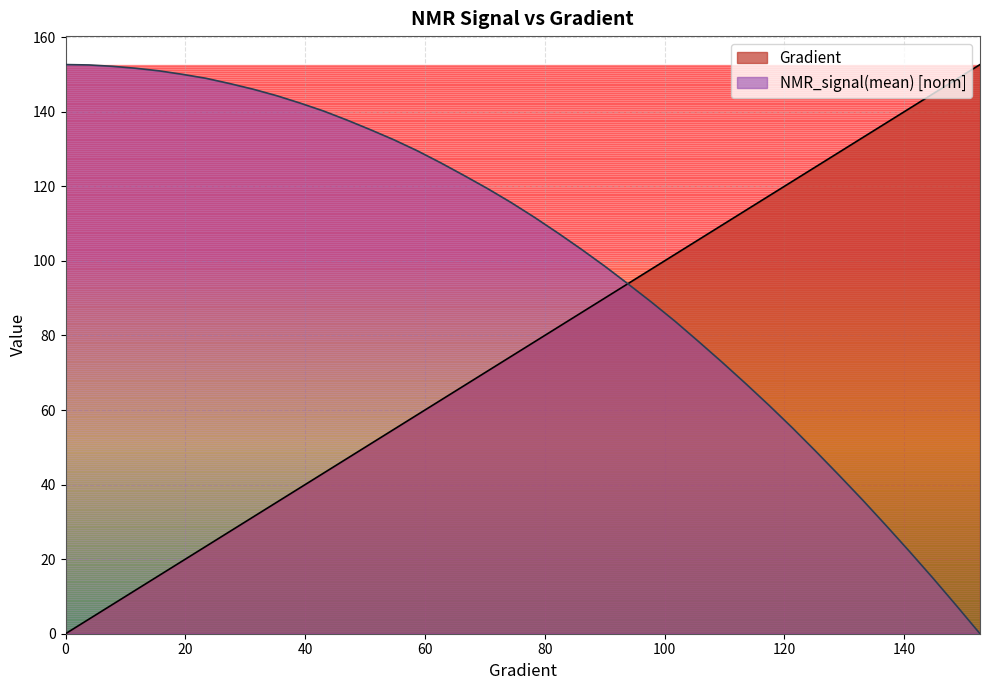

List the series in order of their overall mean, lowest first.

Gradient, NMR_signal(mean) [norm]